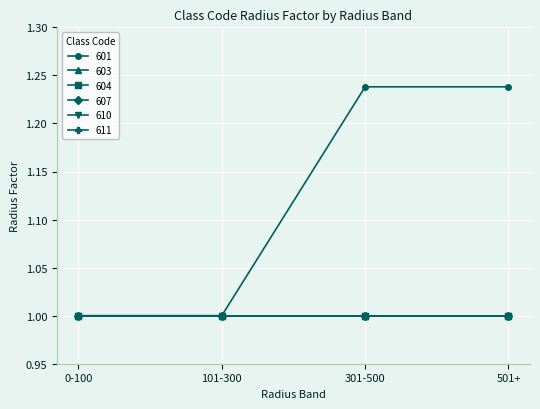

Is this an area chart (filled region under the line)?

No